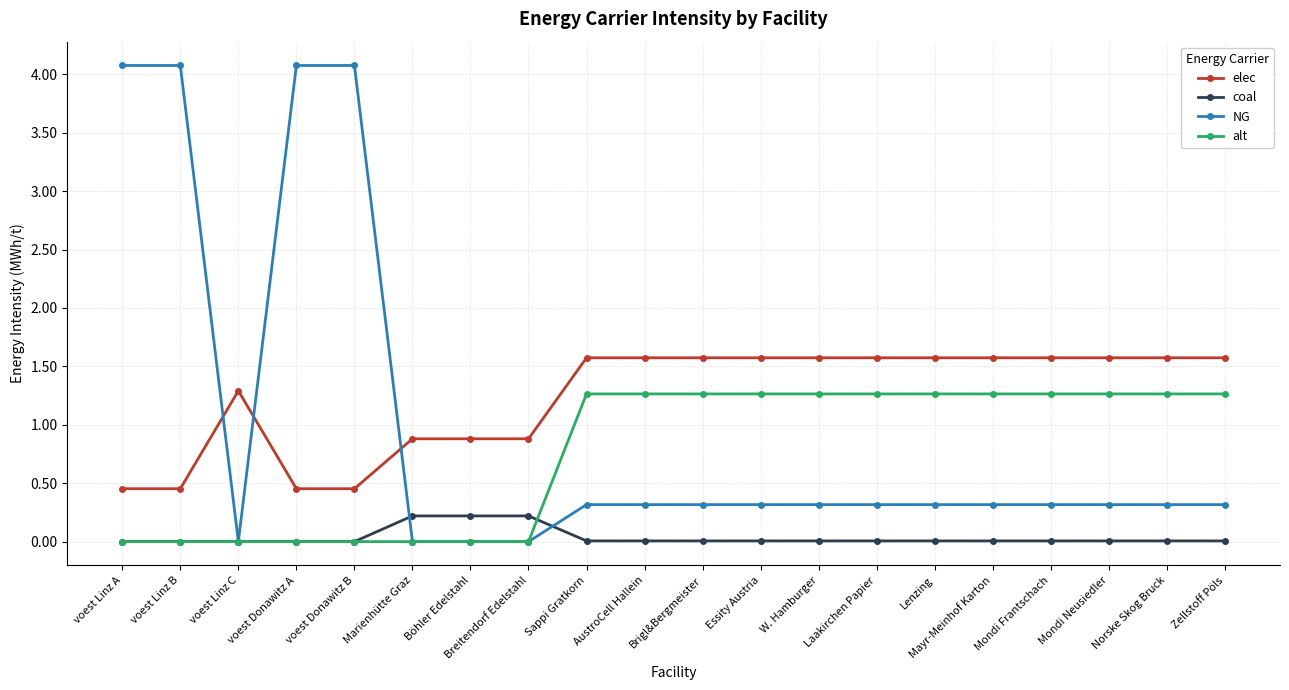

Is the value of elec at Norske Skog Bruck greater than the value of NG at Mondi Neusiedler?

Yes